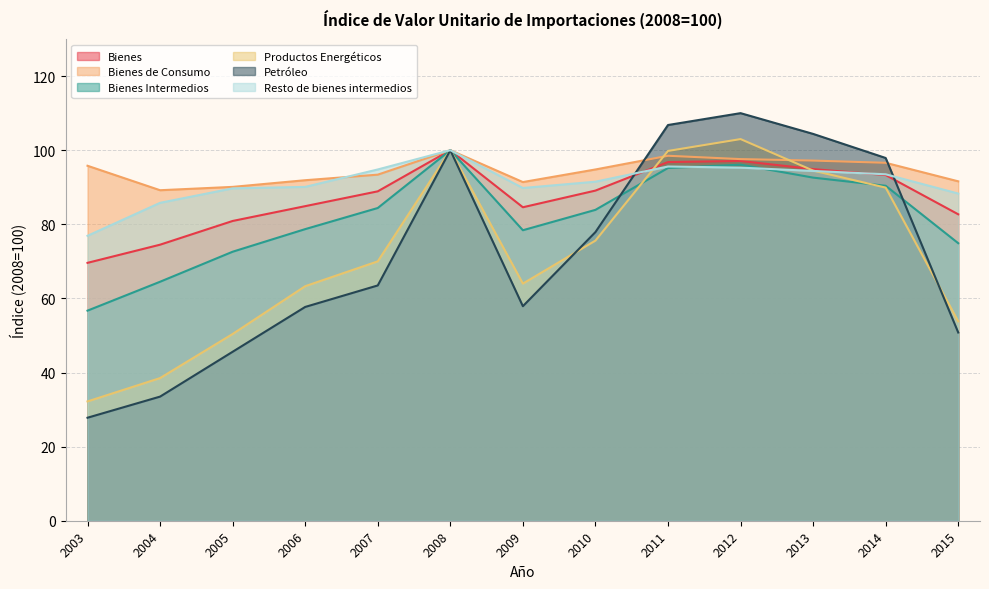

In Resto de bienes intermedios, how many points are lower than both neighbors (excluding endpoints)?

1